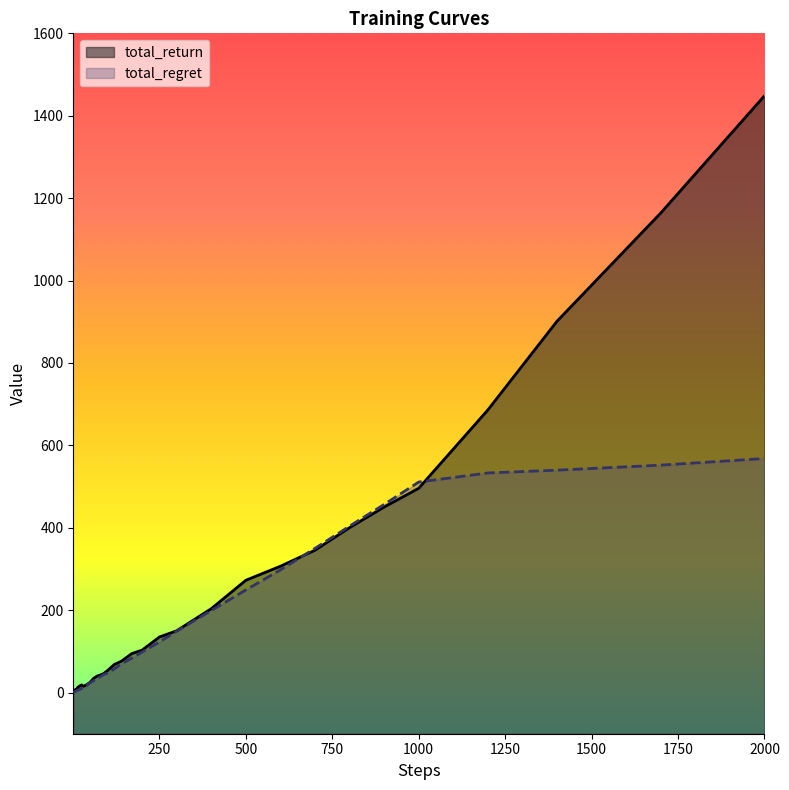

What is the average value of the total_return series?

192.5